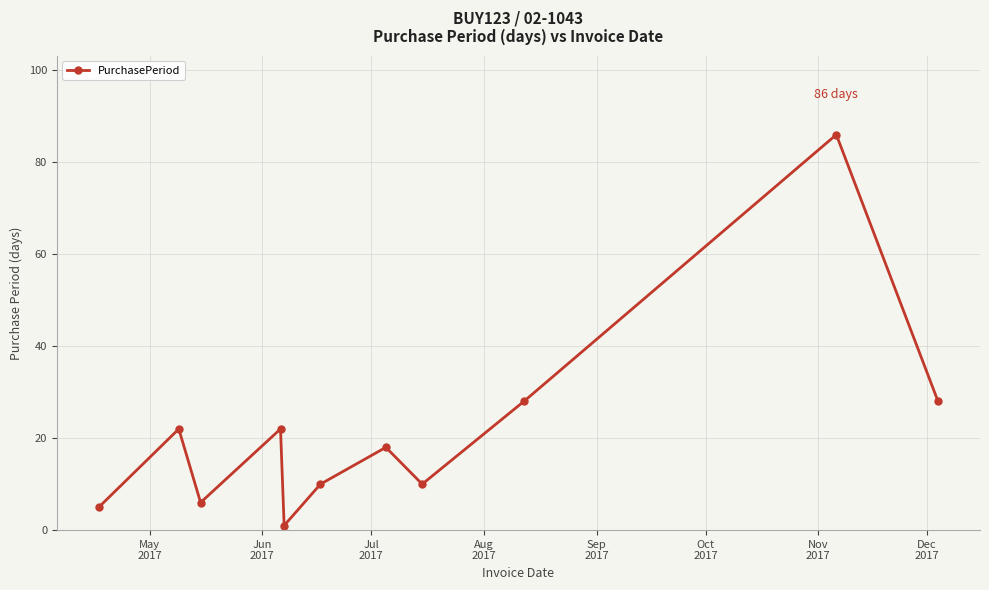

What is the difference between the maximum and minimum values?

85